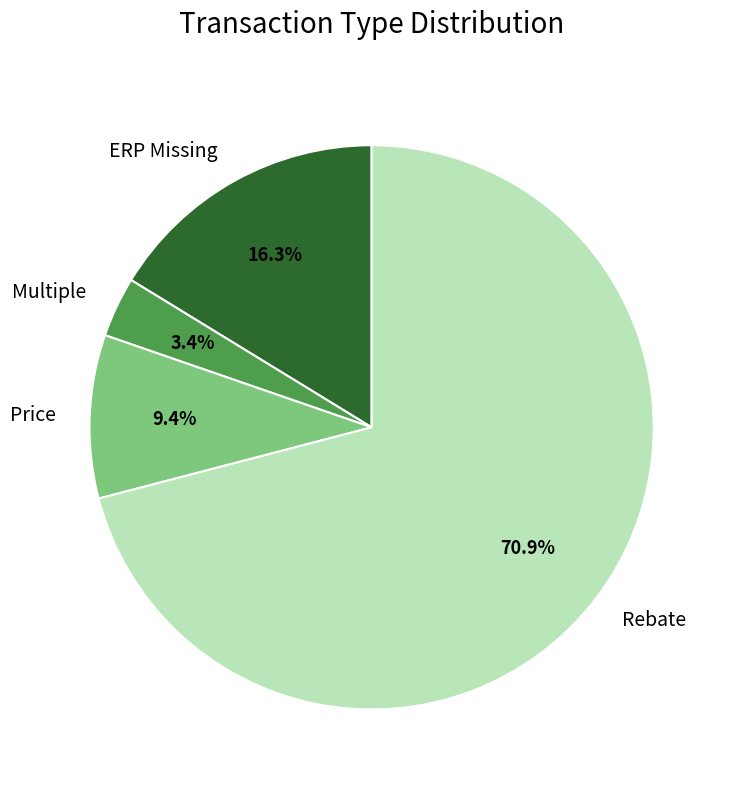

What portion of the pie excludes Price?

90.6%